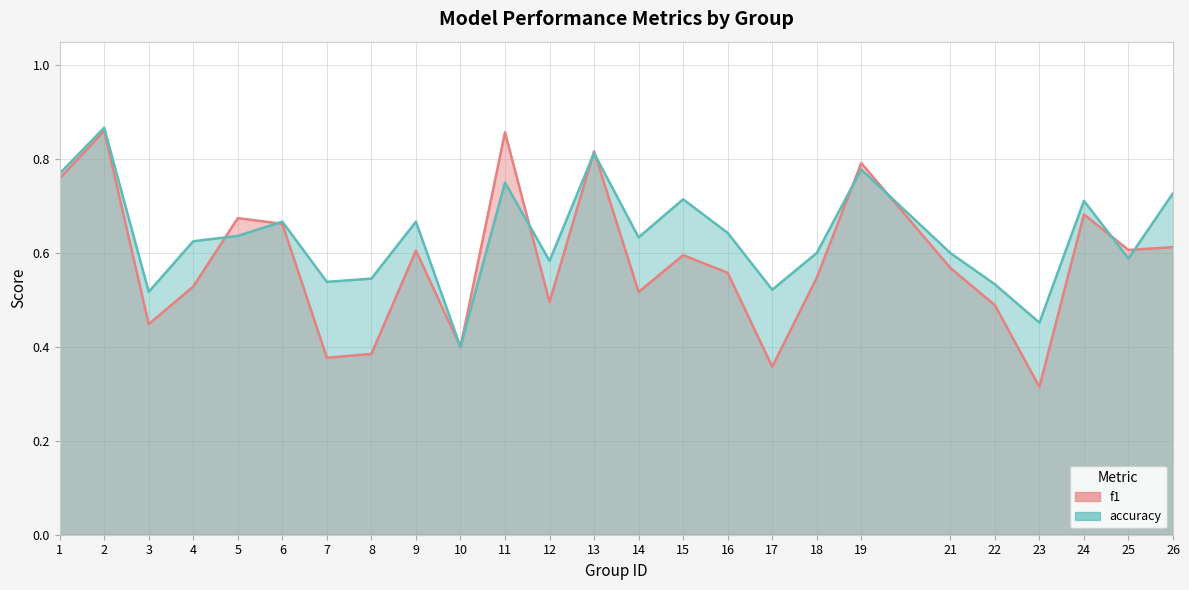

Rank the categories by accuracy value from highest to lowest.

2, 13, 19, 1, 11, 26, 15, 24, 6, 9, 16, 5, 14, 4, 18, 21, 25, 12, 8, 7, 22, 17, 3, 23, 10